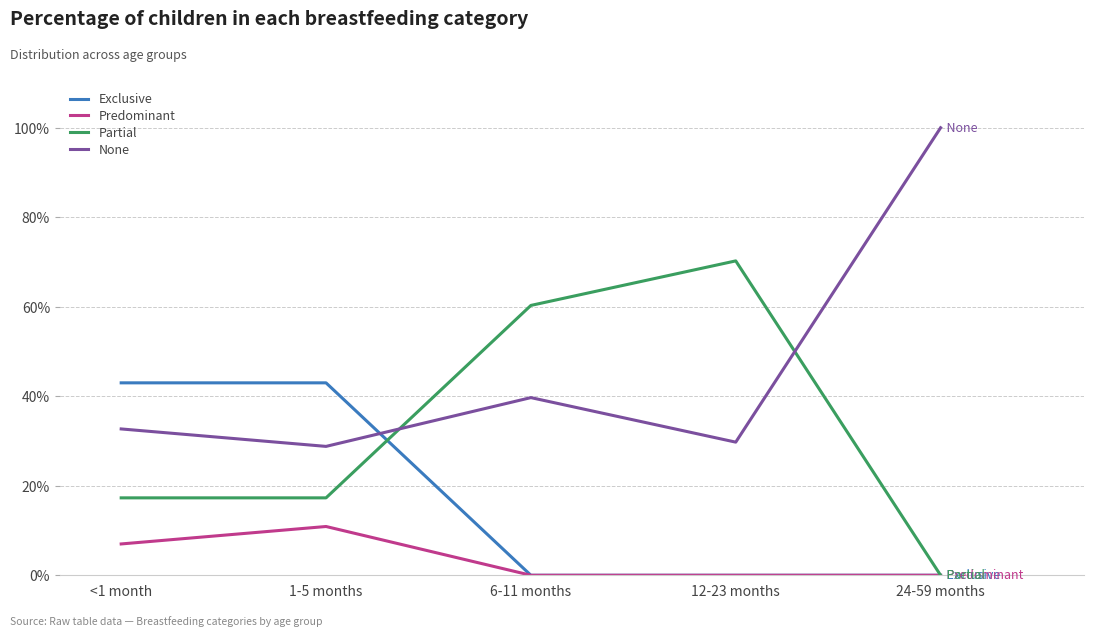

Which label corresponds to the smallest value in the chart?

6-11 months